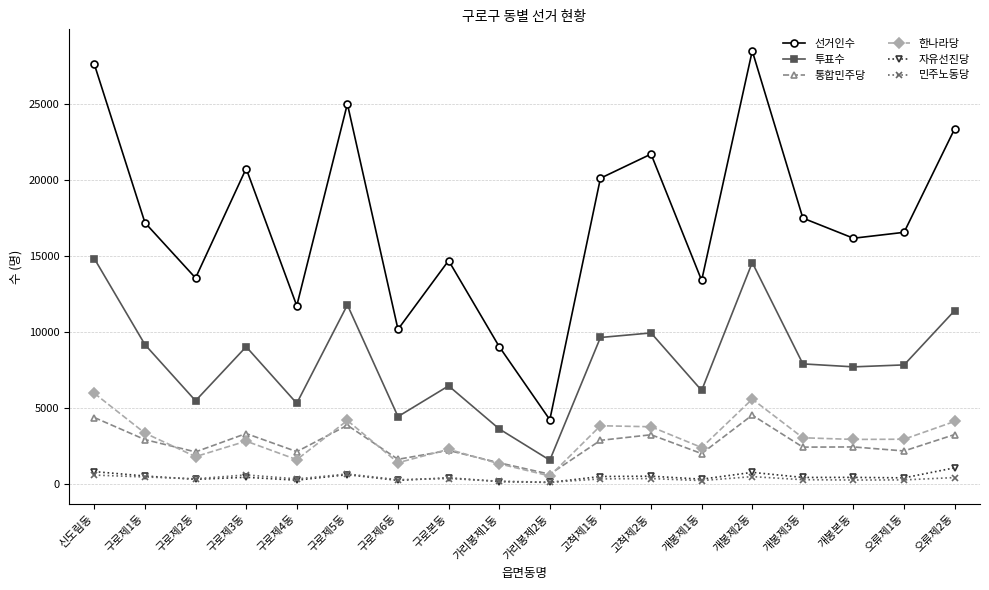

True or false: 한나라당 has more than 0 interior local peaks.

True